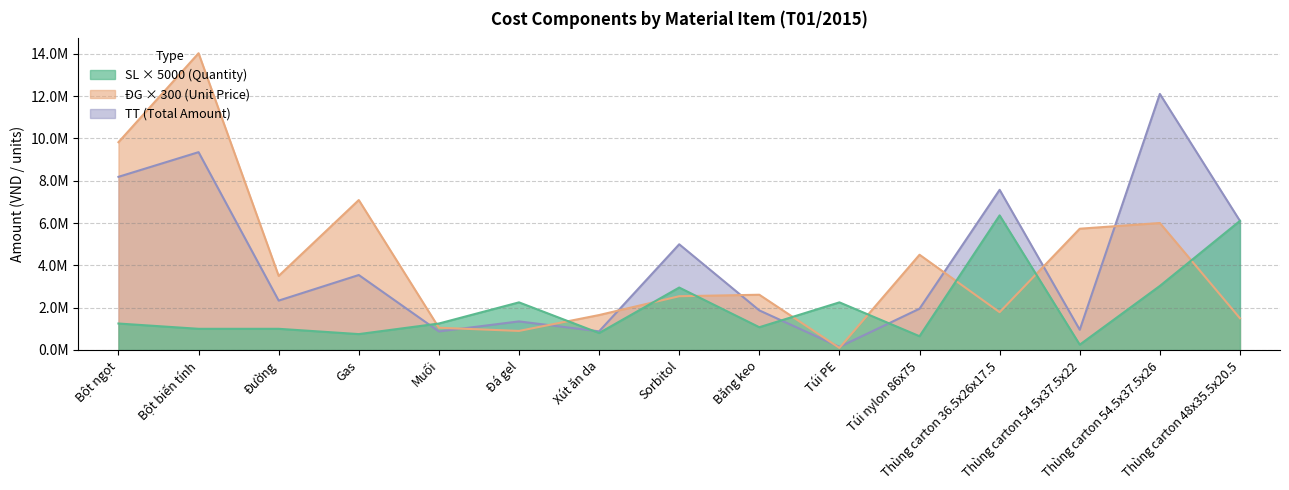

What is the value of the CP NVL P (ĐG) point at the 15th from the left?

1500000.0